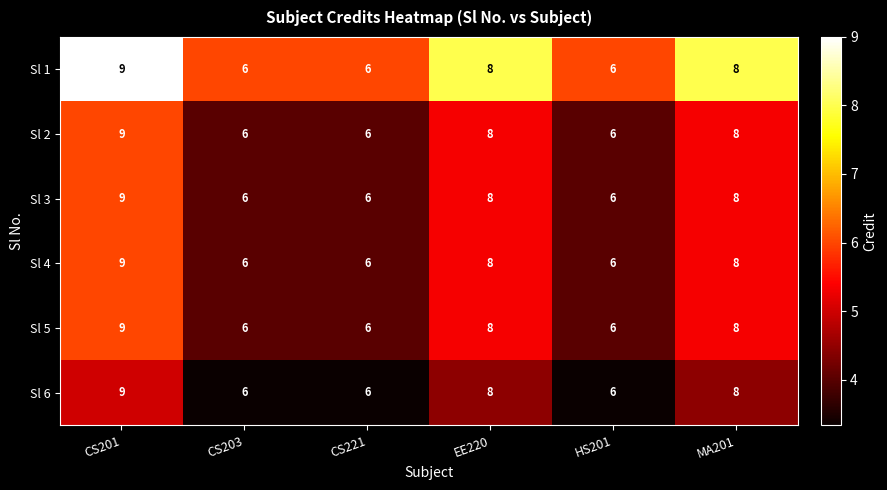

What is the smallest value displayed?

6